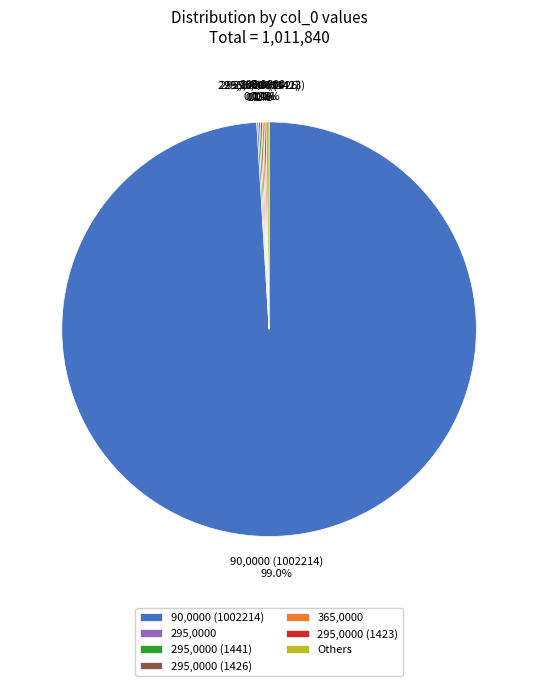

To the nearest percent, what is the average slice percentage?

14%